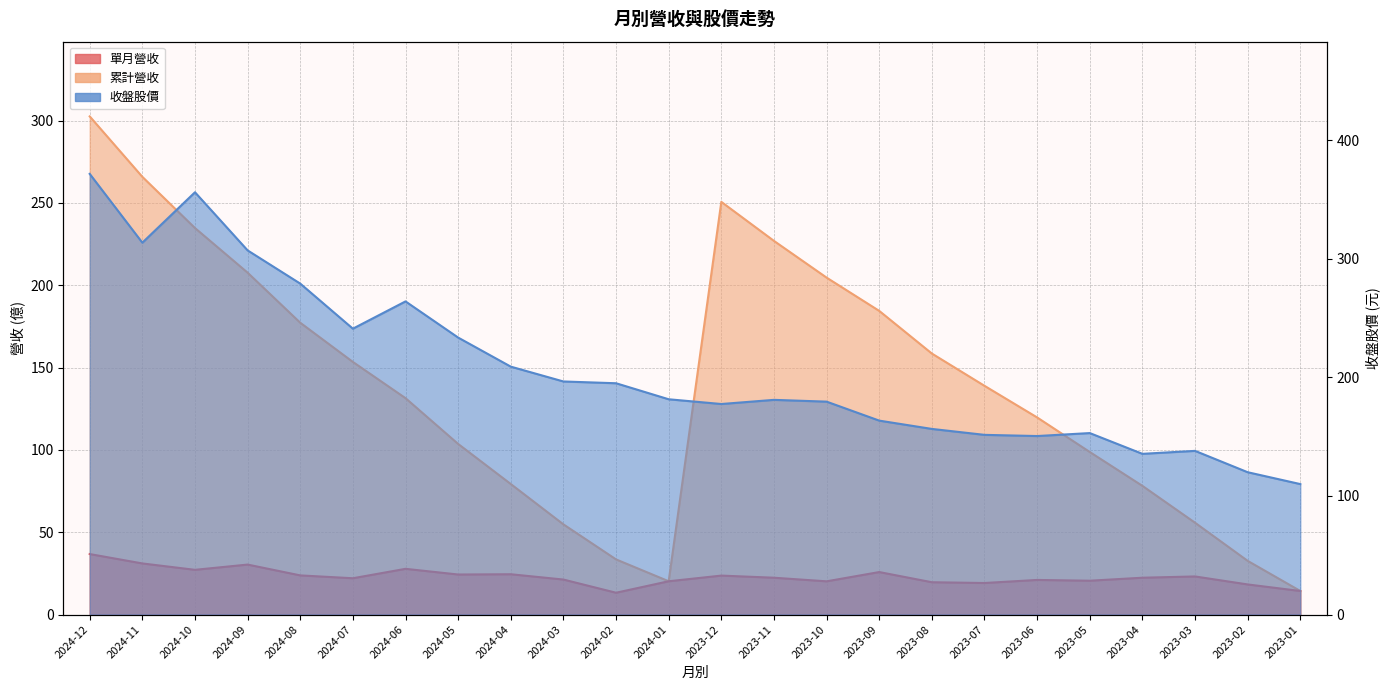

Reading right to left, what are all the values shown in this chart?

單月營收: 14.3	18.3	23.1	22.4	20.6	21.0	19.2	19.6	25.8	20.2	22.4	23.7	20.2	13.3	21.3	24.5	24.3	27.8	22.1	23.8	30.4	27.2	31.1	36.8
累計營收: 14.3	32.6	55.8	78.2	98.7	119.7	138.9	158.5	184.4	204.6	226.9	250.6	20.2	33.5	54.8	79.3	103.6	131.4	153.4	177.2	207.6	234.7	265.8	302.5
收盤股價: 110.0	120.0	138.0	135.5	153.0	150.5	151.5	156.5	163.5	179.5	181.0	177.5	181.5	195.0	196.5	209.0	233.5	264.0	241.0	279.0	307.0	356.0	313.5	371.5